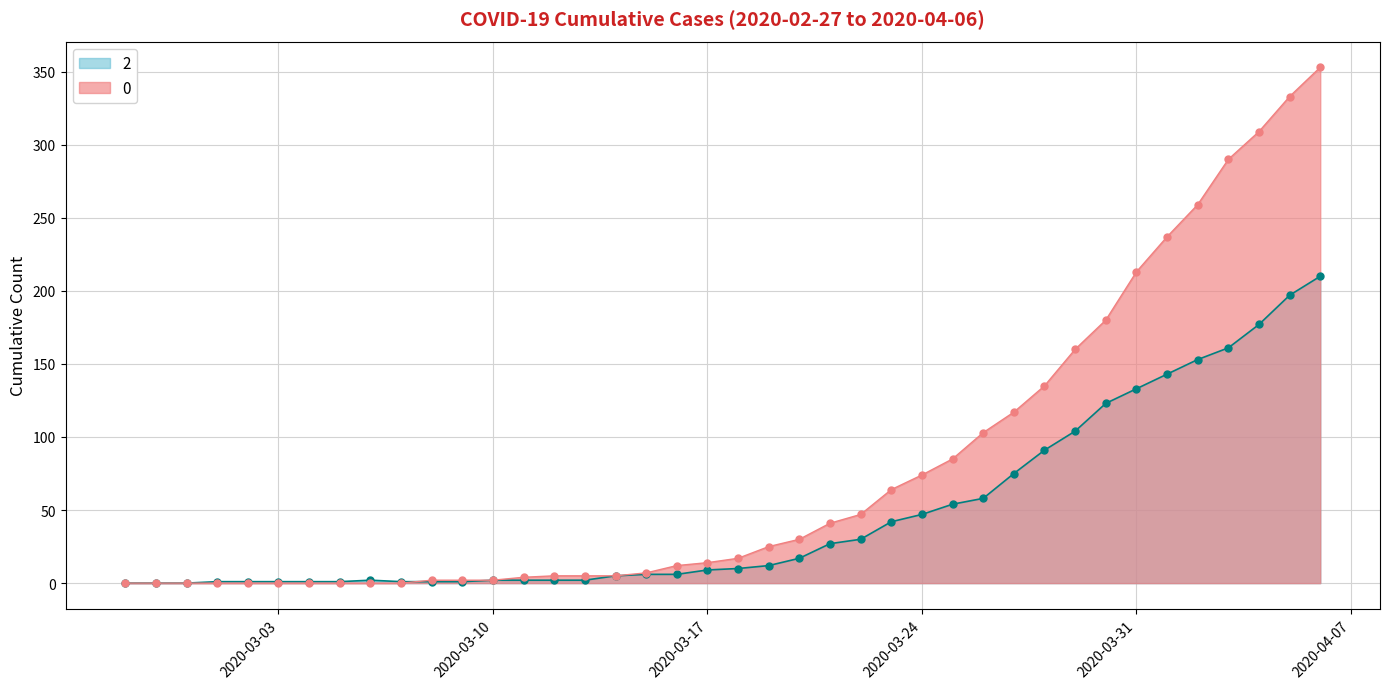

Does the chart have visible grid lines?

Yes